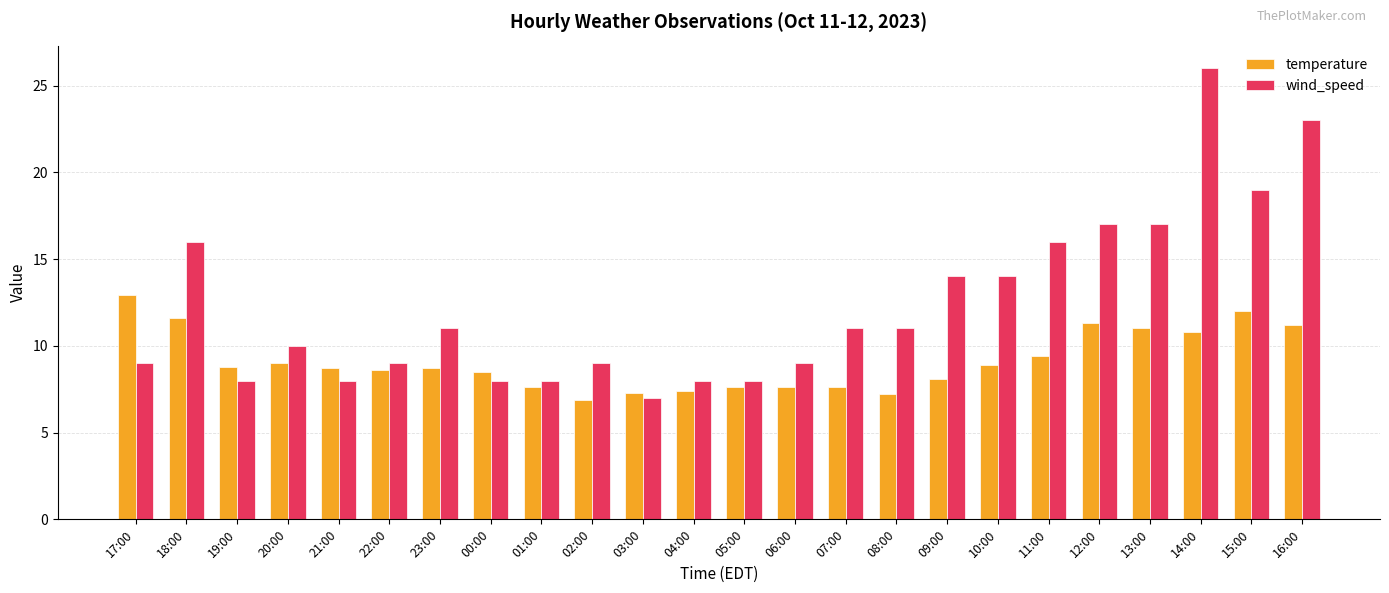

At which label does wind_speed first exceed 11?

18:00